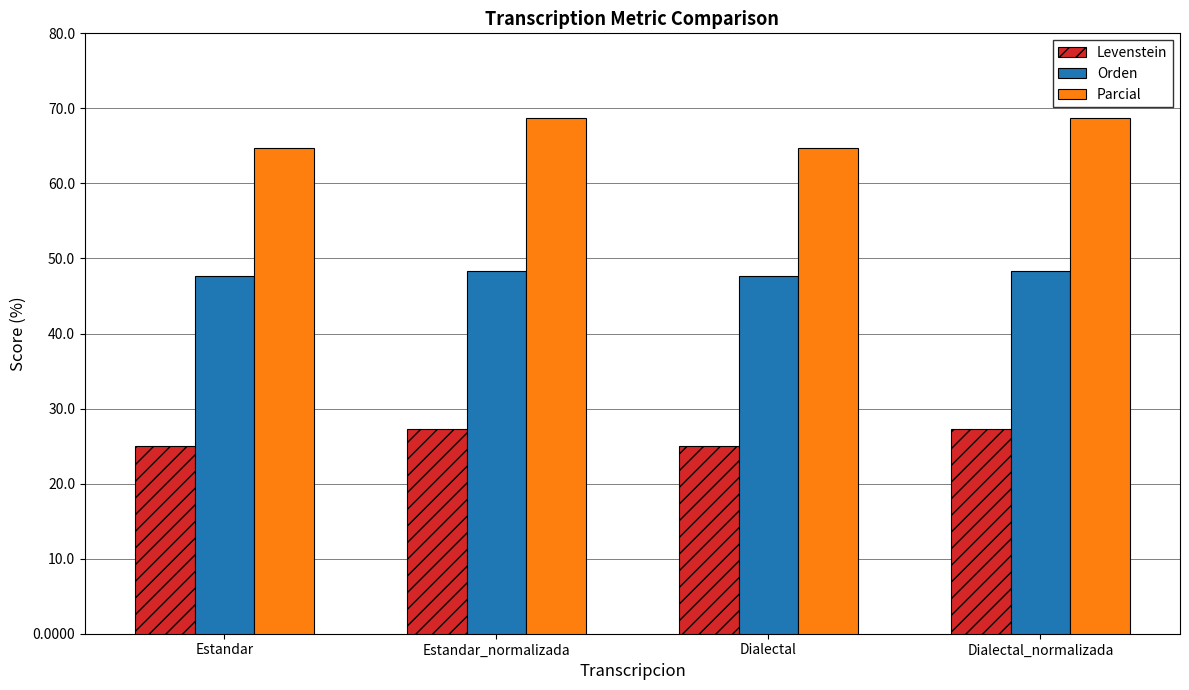

Rank the series by their maximum value, from highest to lowest.

Parcial, Orden, Levenstein